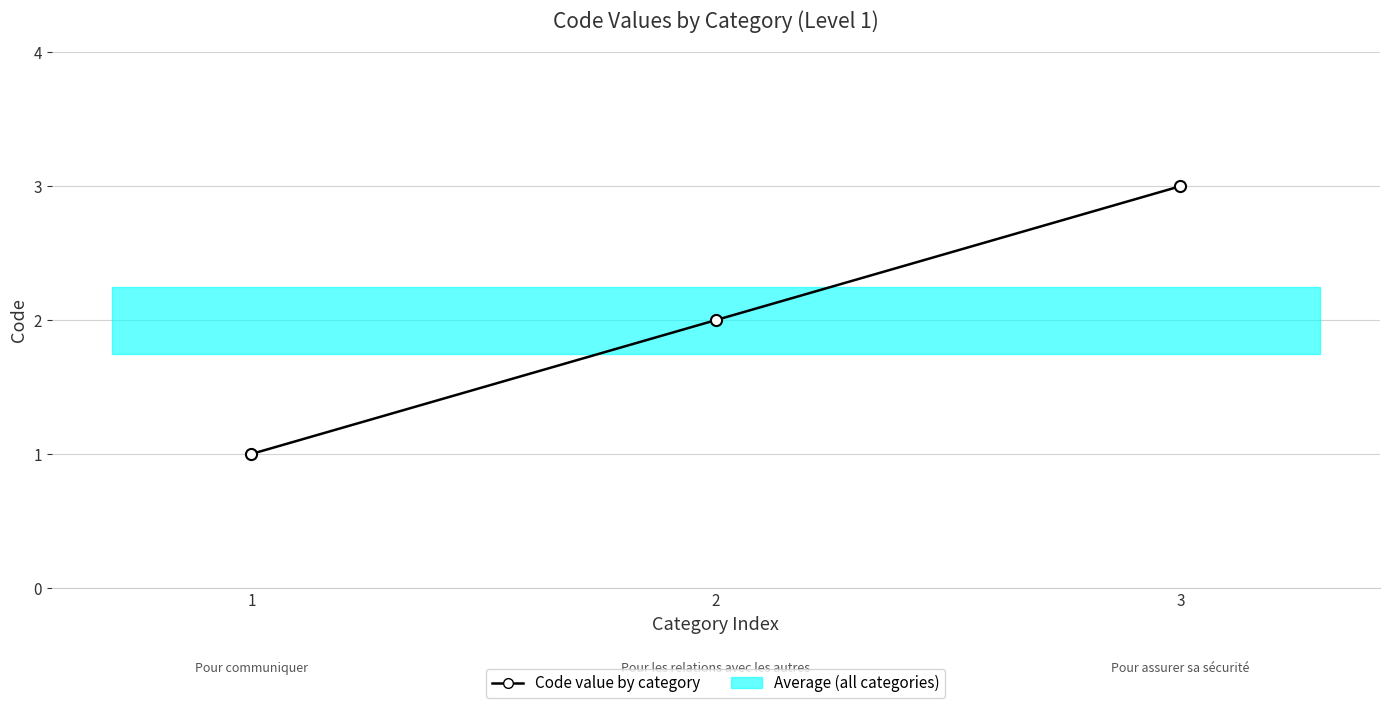

What is the value of the 1st point from the left?

1